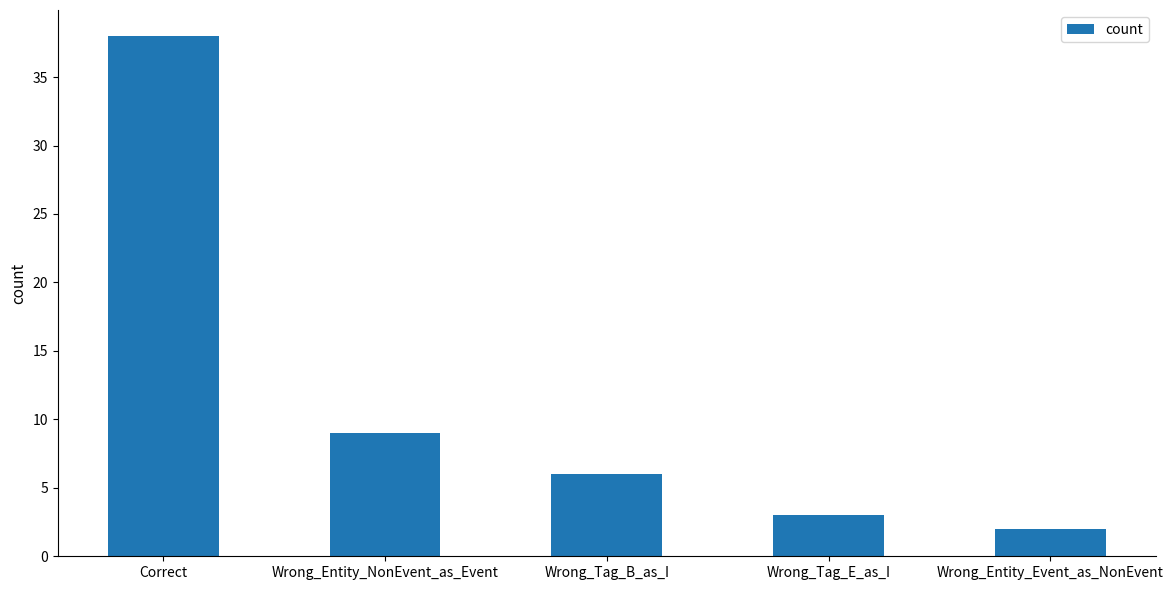

What is the difference between the second highest and minimum values?

7